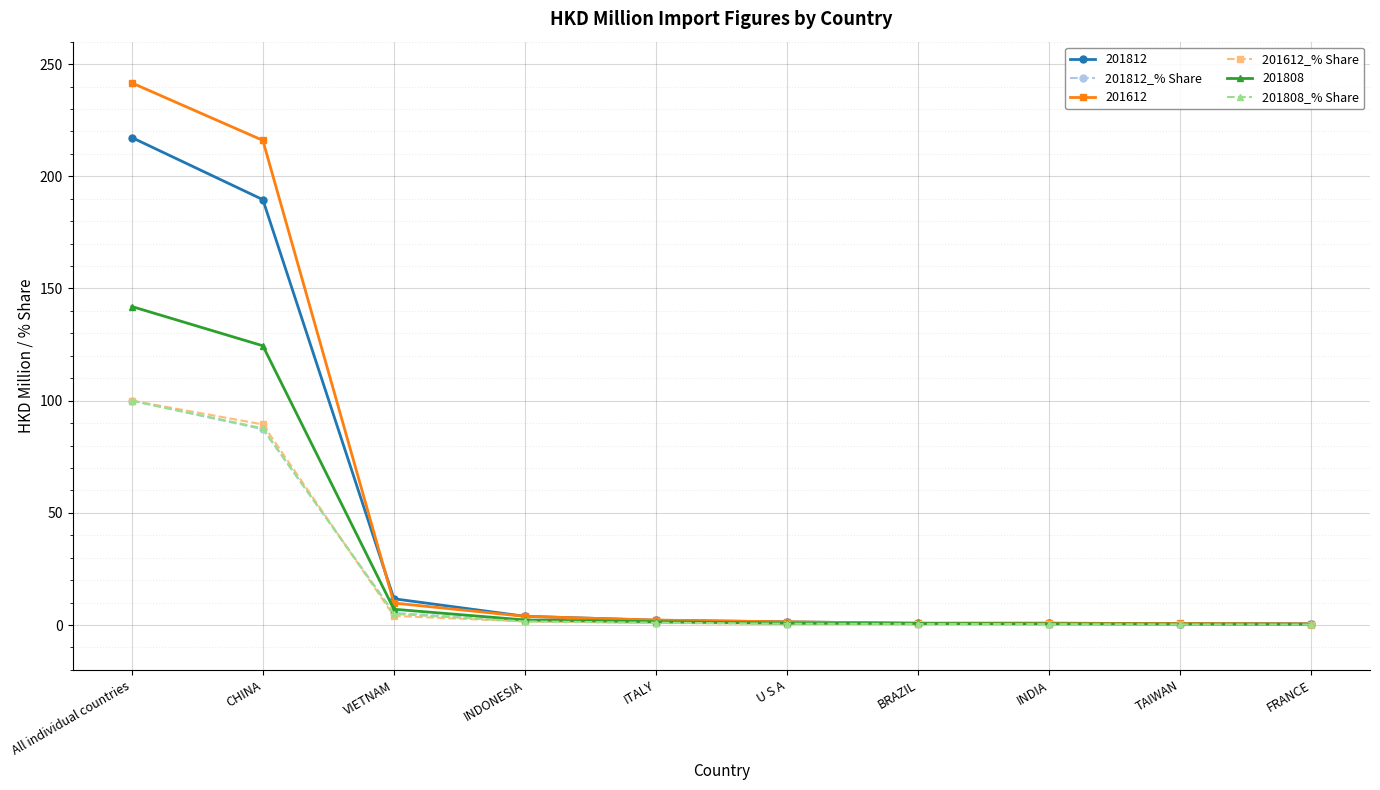

At which label is 201812_% Share closest to 50?

CHINA